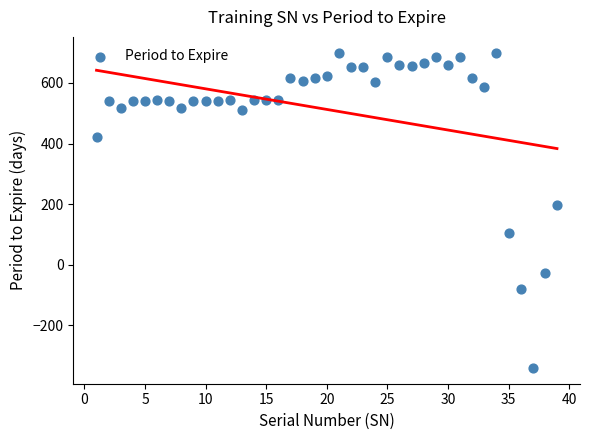

What Y value in the scatter plot is closest to 179?

196